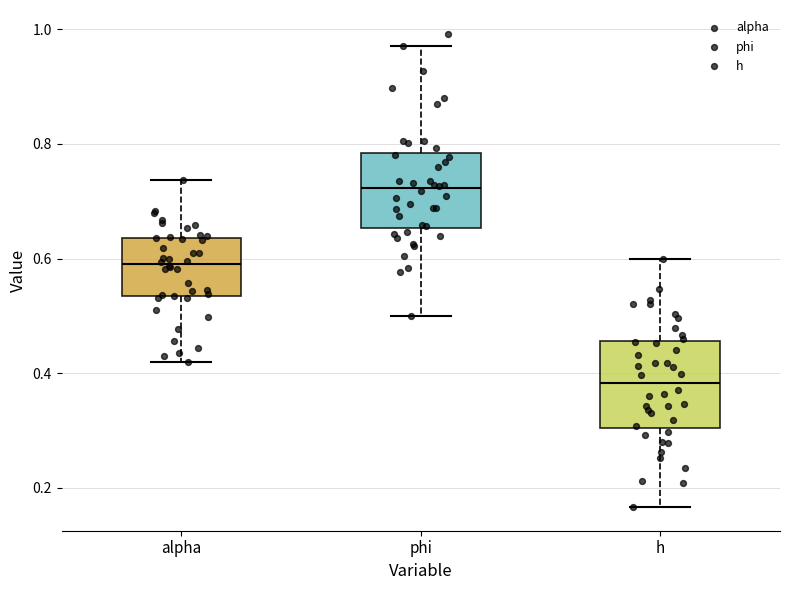

Which box is the tallest, from its lower edge to its upper edge?

h